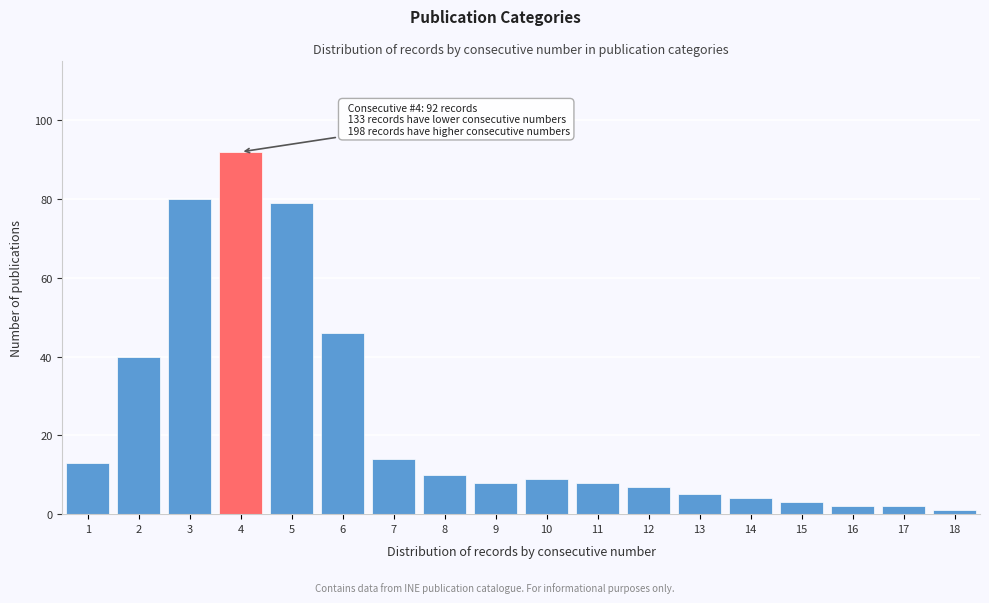

Reading left to right, list all the values displayed in this chart.

13	40	80	92	79	46	14	10	8	9	8	7	5	4	3	2	2	1